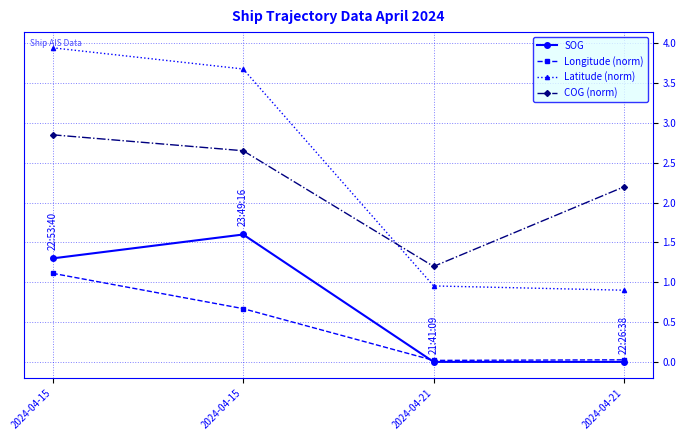

How many categories are shown in the chart?

4